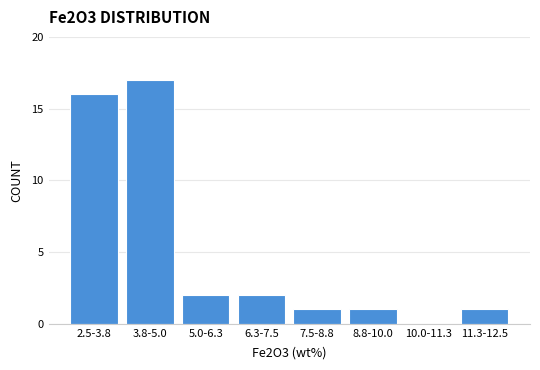

The chart shows a value of 16 at 2.5-3.8. True or false?

True